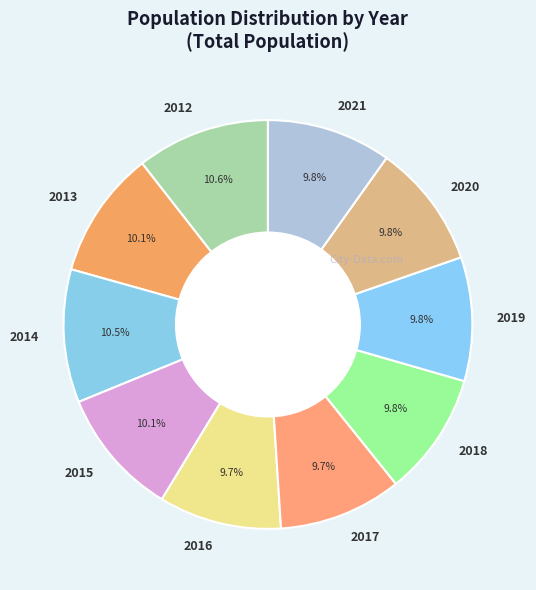

Does 2012 represent more than half of the total?

No